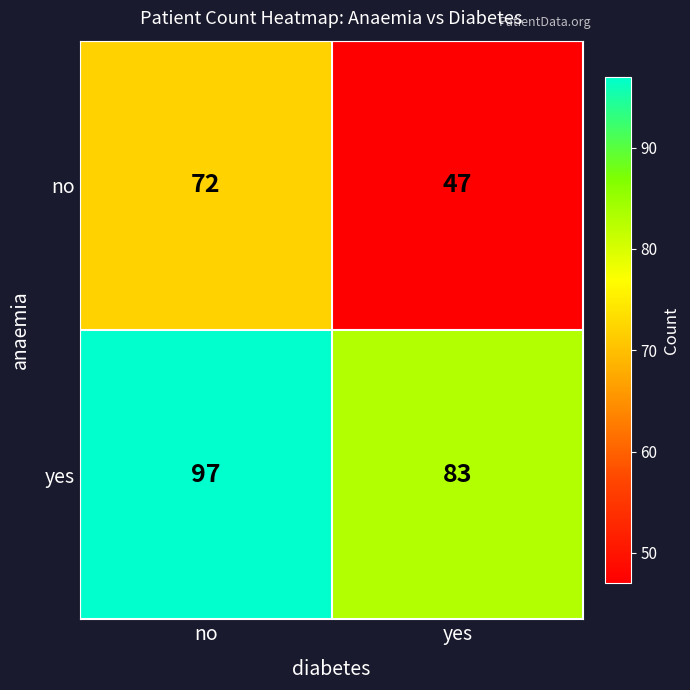

Reading left to right, what are all the values shown in this chart?

no: 72	47
yes: 97	83